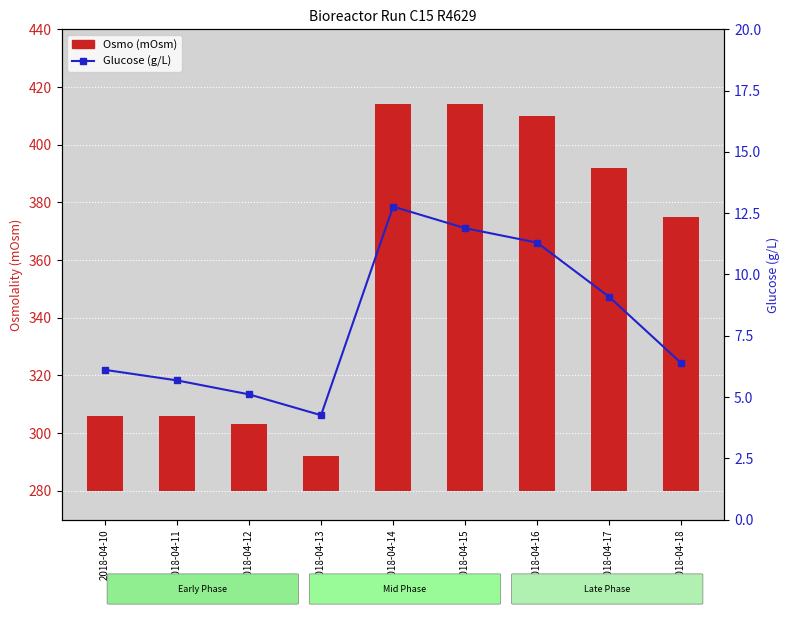

What is the minimum value shown in the chart?

4.3